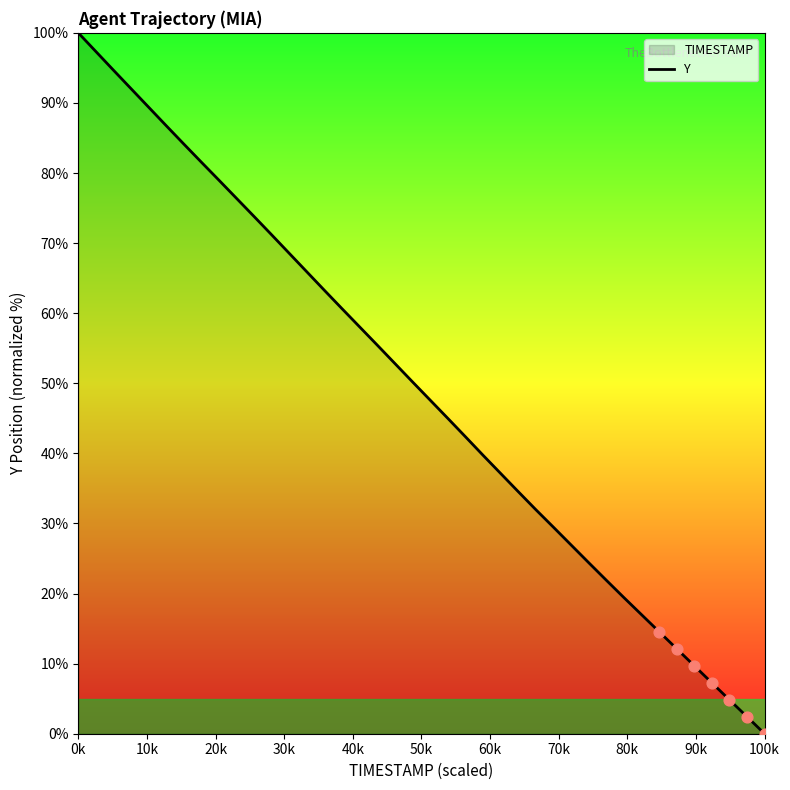

Which label corresponds to the smallest value in the chart?

100k